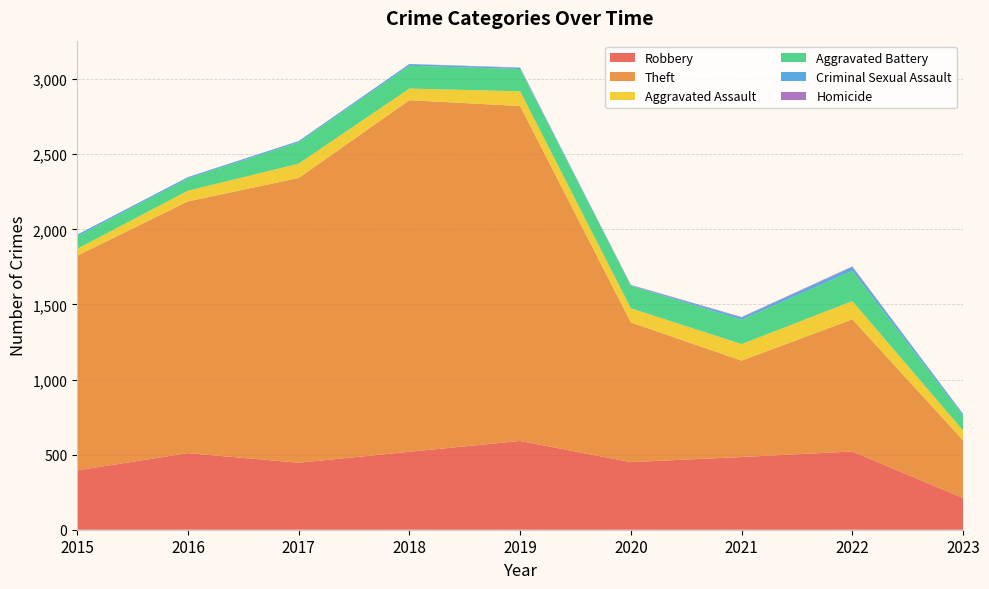

Reading left to right, list all the values displayed in this chart.

Robbery: 2015=395	2016=510	2017=446	2018=519	2019=591	2020=450	2021=484	2022=521	2023=211
Theft: 2015=1429	2016=1676	2017=1896	2018=2341	2019=2230	2020=930	2021=642	2022=880	2023=384
Aggravated Assault: 2015=46	2016=71	2017=95	2018=77	2019=98	2020=94	2021=110	2022=121	2023=65
Aggravated Battery: 2015=82	2016=82	2017=142	2018=152	2019=148	2020=150	2021=162	2022=202	2023=98
Criminal Sexual Assault: 2015=12	2016=8	2017=8	2018=11	2019=8	2020=3	2021=14	2022=24	2023=11
Homicide: 2015=0	2016=1	2017=1	2018=1	2019=2	2020=3	2021=4	2022=5	2023=2